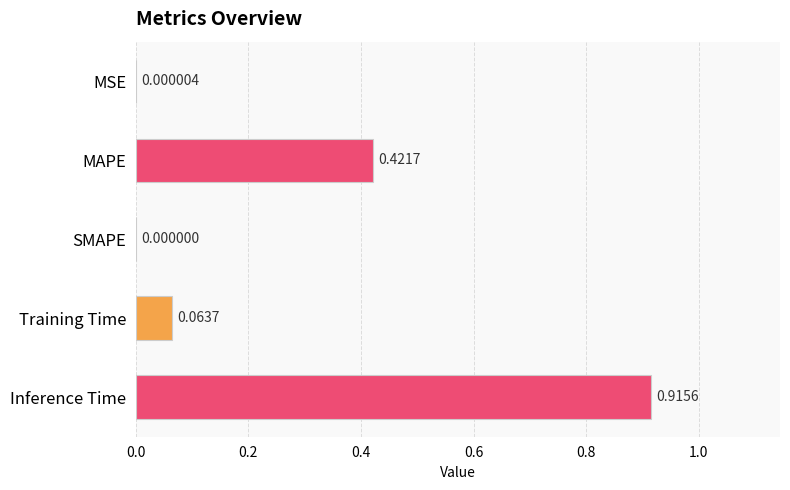

What is the sum of all values?

1.4